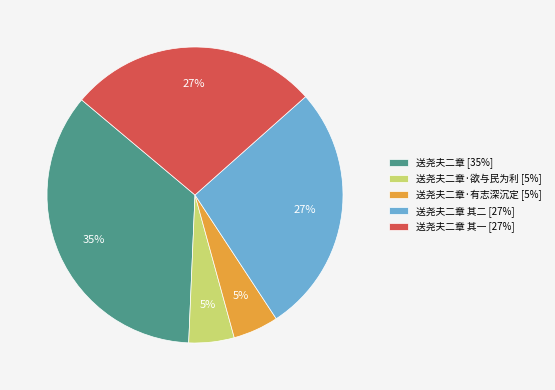

Which category has the biggest portion of the pie?

送尧夫二章 [35%]